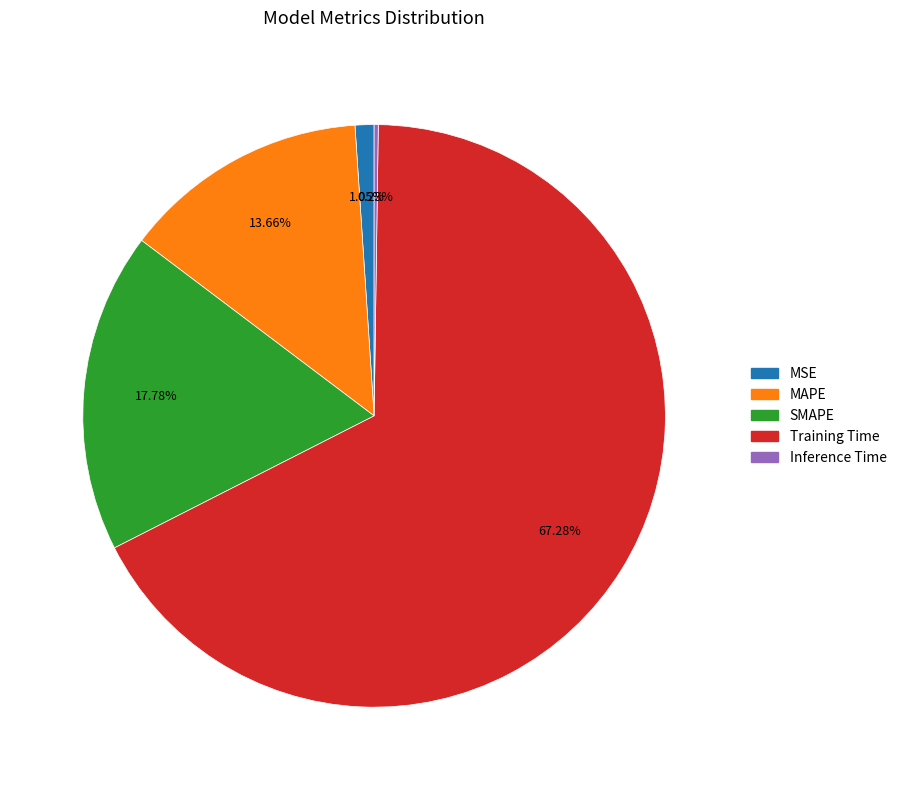

Which category has the biggest portion of the pie?

Training Time